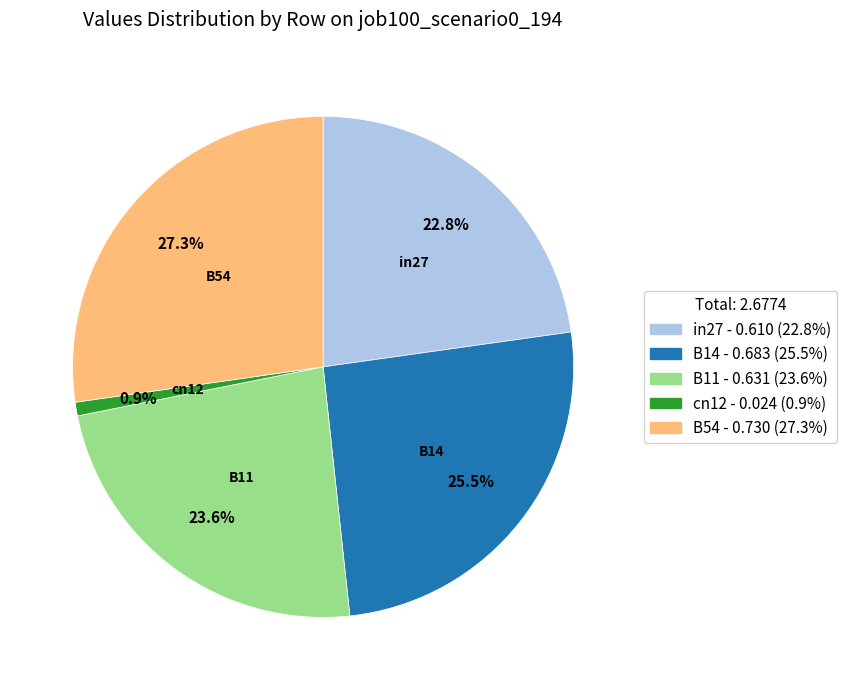

Does B54 represent more than half of the total?

No